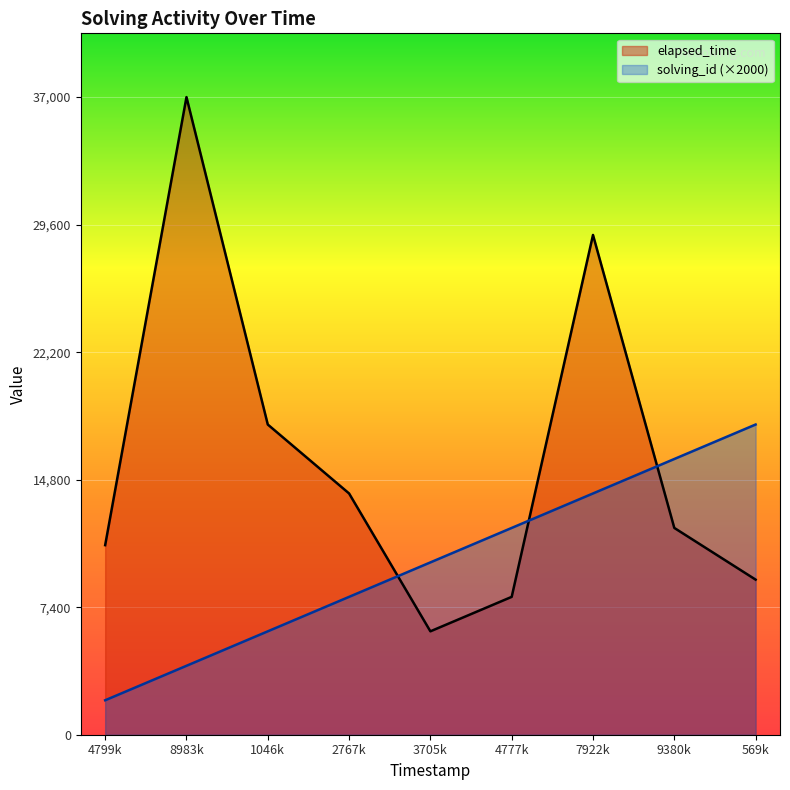

Reading left to right, what are all the values shown in this chart?

solving_id: 2000	4000	6000	8000	10000	12000	14000	16000	18000
elapsed_time: 11000	37000	18000	14000	6000	8000	29000	12000	9000